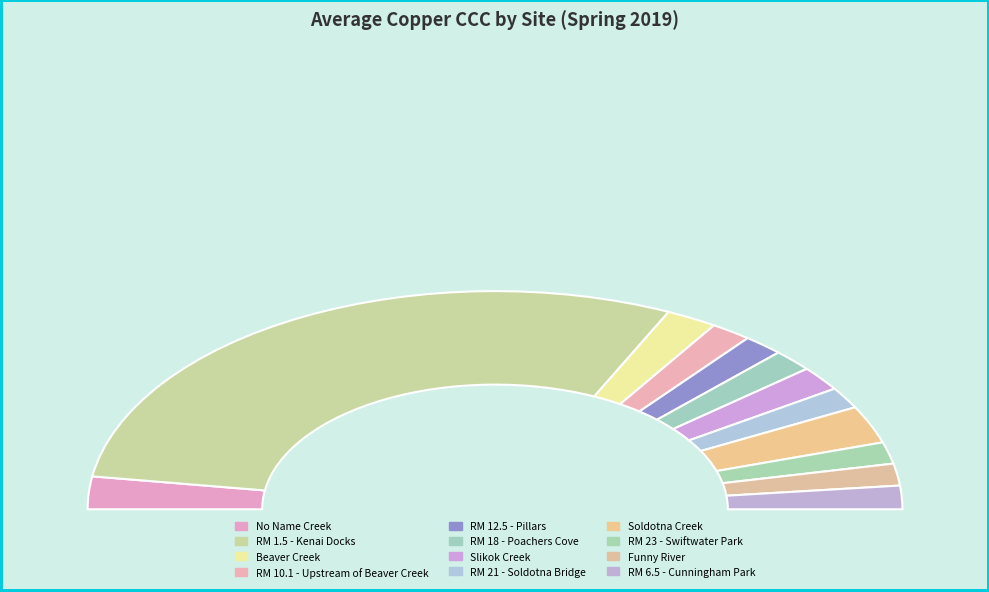

Does RM 1.5 - Kenai Docks represent more than half of the total?

Yes